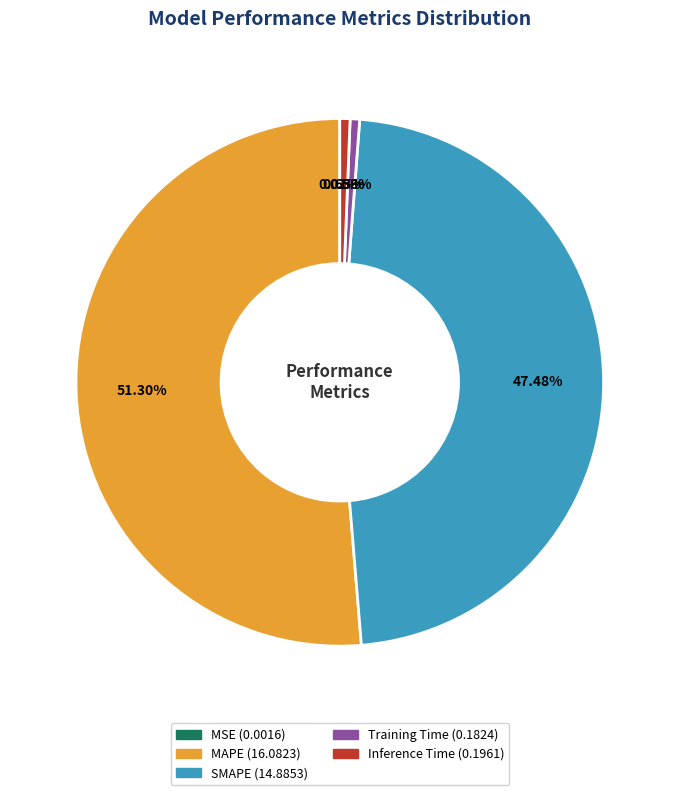

What percentage is NOT represented by SMAPE?

52.5%